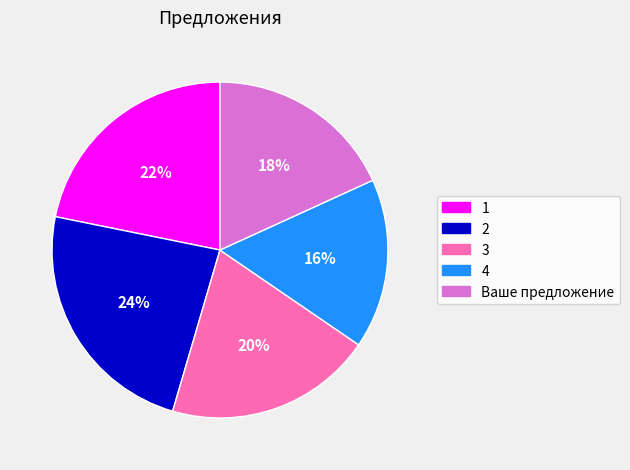

What is the ratio of the value at Ваше предложение to the value at 4?

1.1